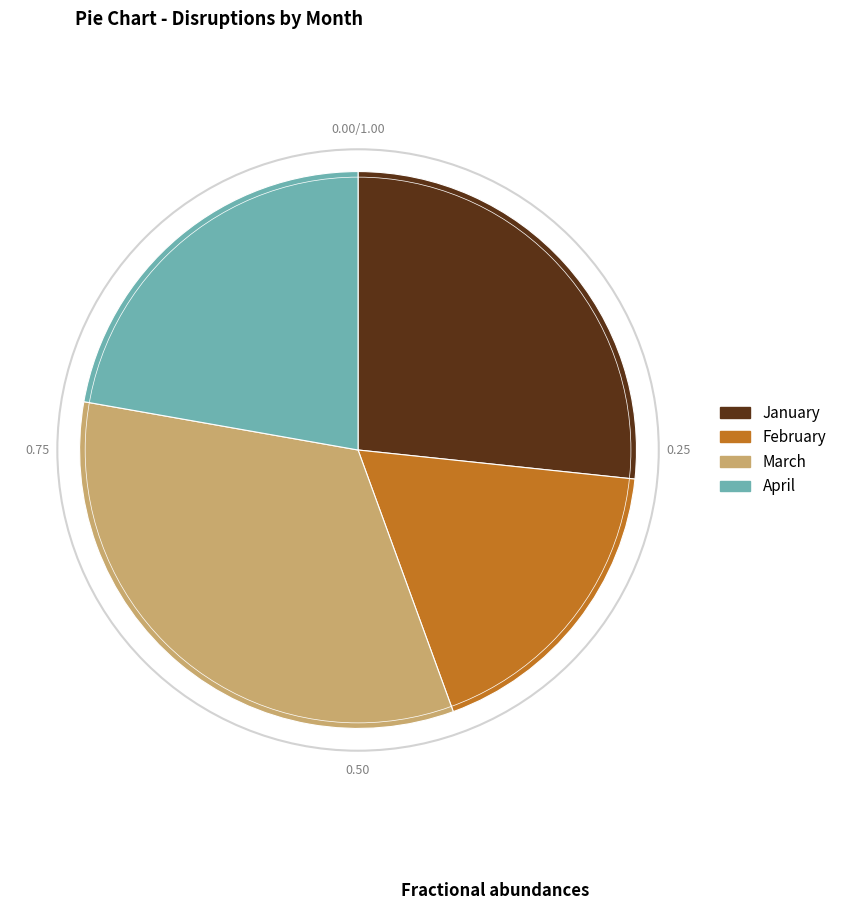

Approximately how many times larger is the value at April compared to January?

0.8